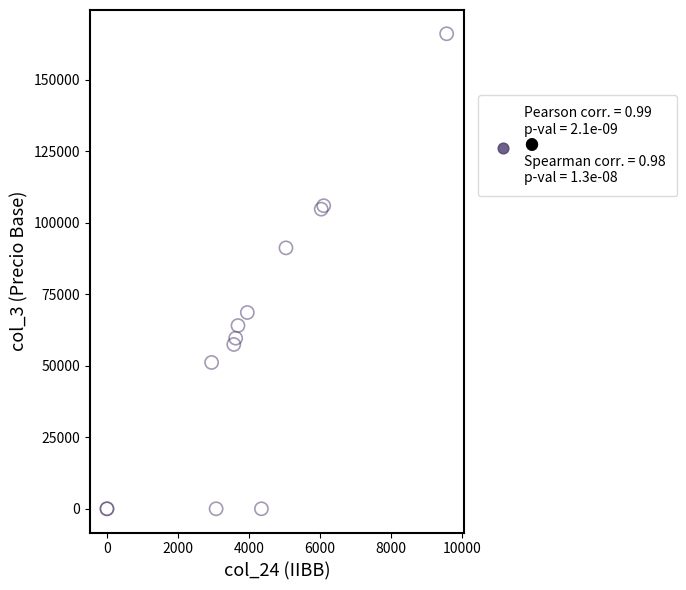

What Y value in the scatter plot is closest to 82999?

91175.8